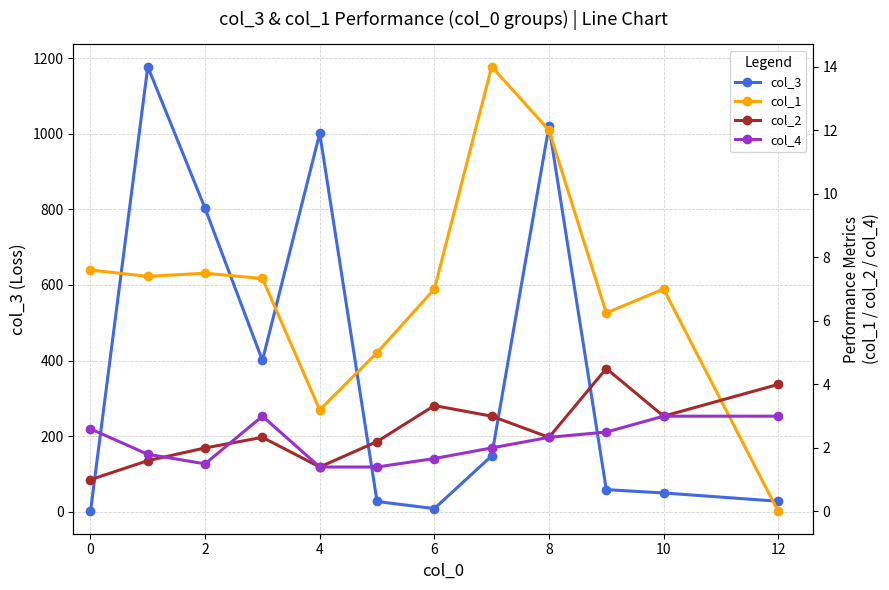

How many interior local valleys does the col_2 series have?

3